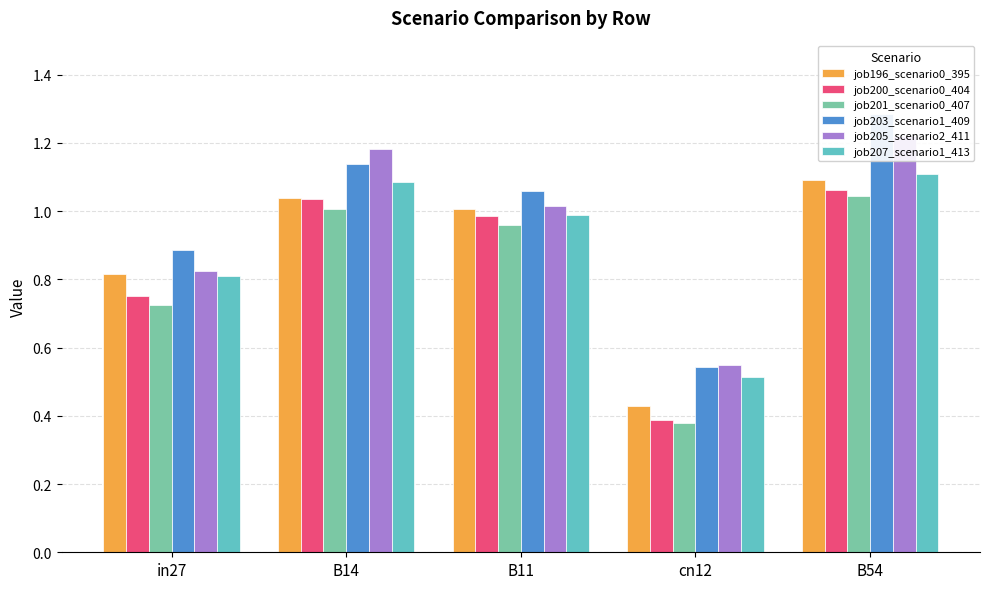

How many data points in job196_scenario0_395 are less than 1?

2